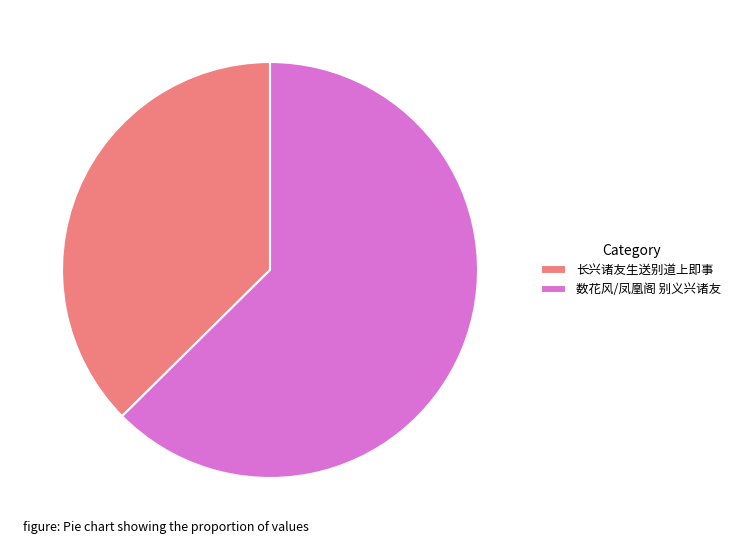

Count the number of slices in the pie.

2